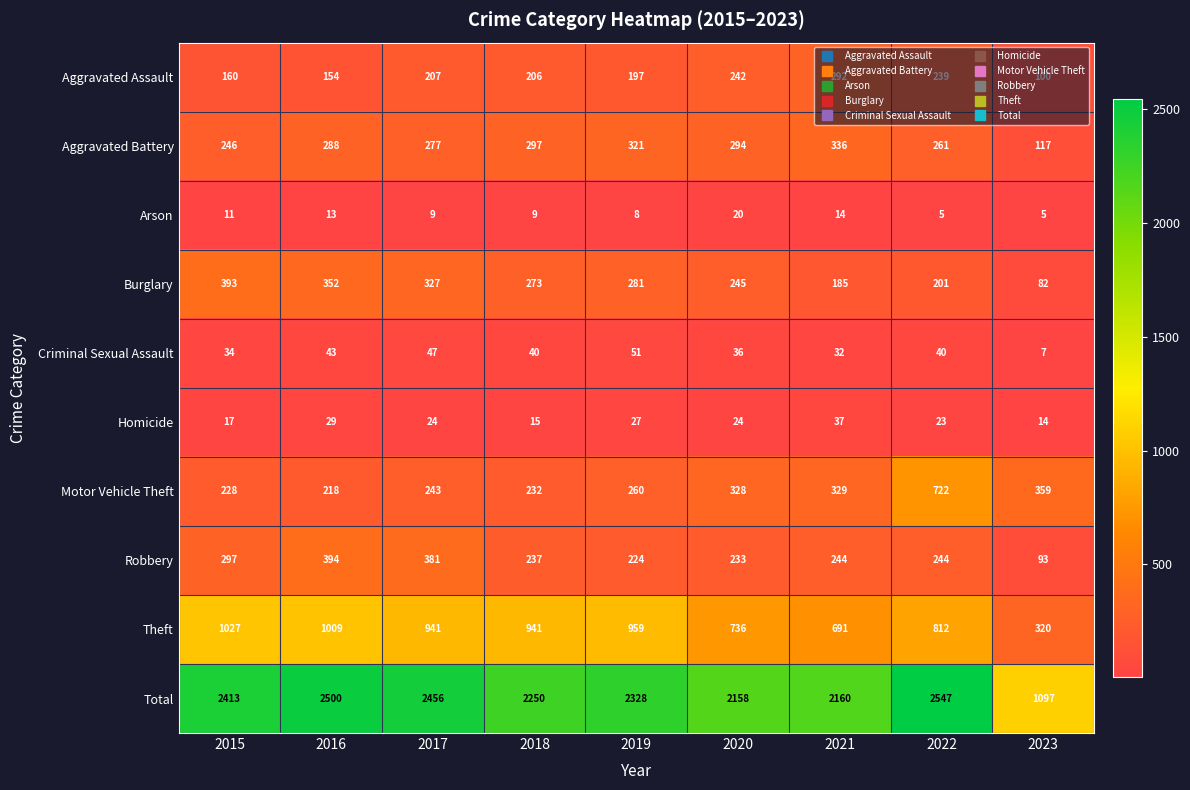

What value does the Motor Vehicle Theft series have at 2023, to the nearest 50?

350